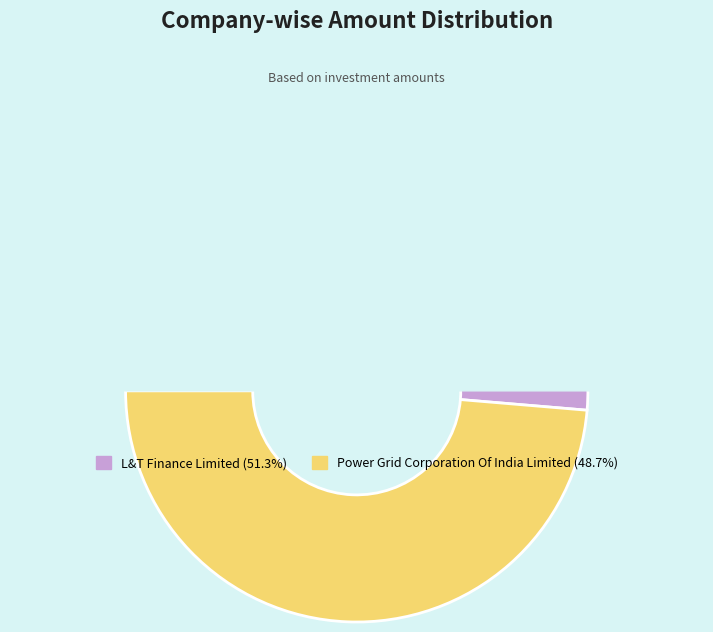

Do Power Grid Corporation Of India Limited and L&T Finance Limited together represent more than half of the pie?

Yes